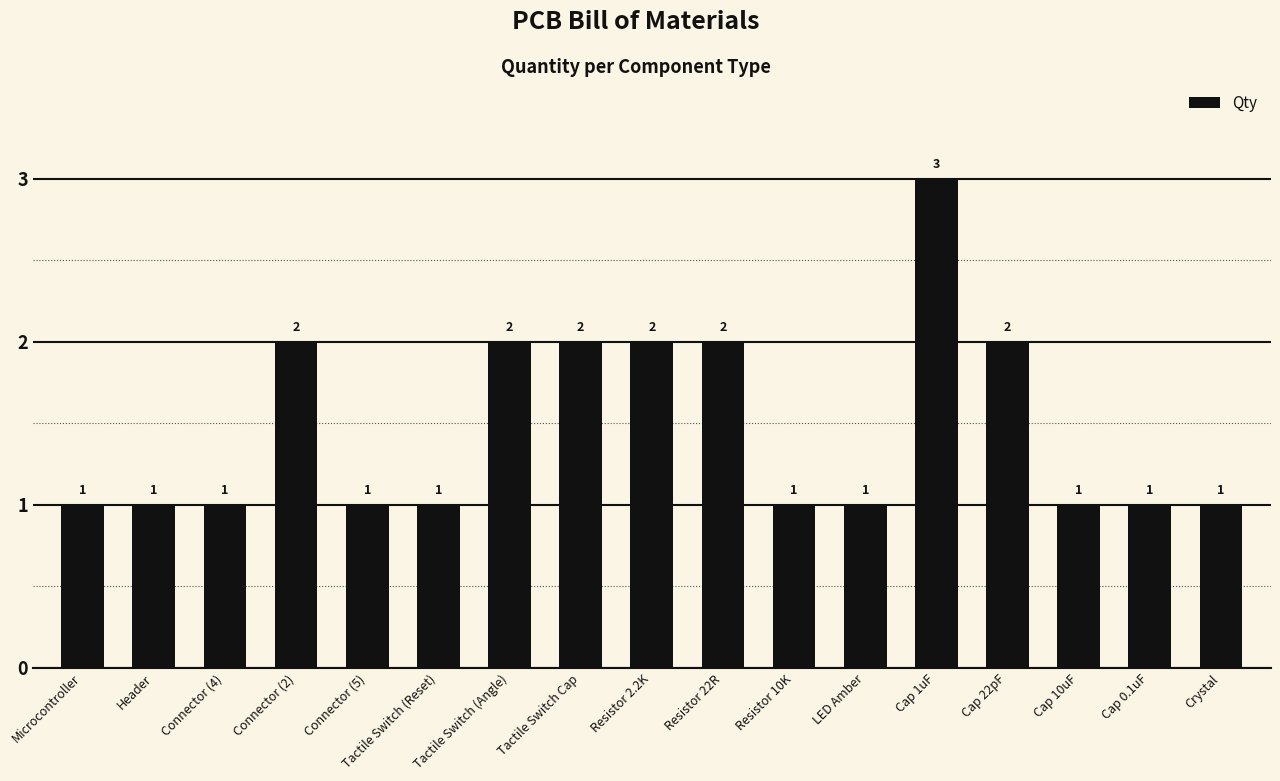

Reading left to right, what are all the values shown in this chart?

1	1	1	2	1	1	2	2	2	2	1	1	3	2	1	1	1